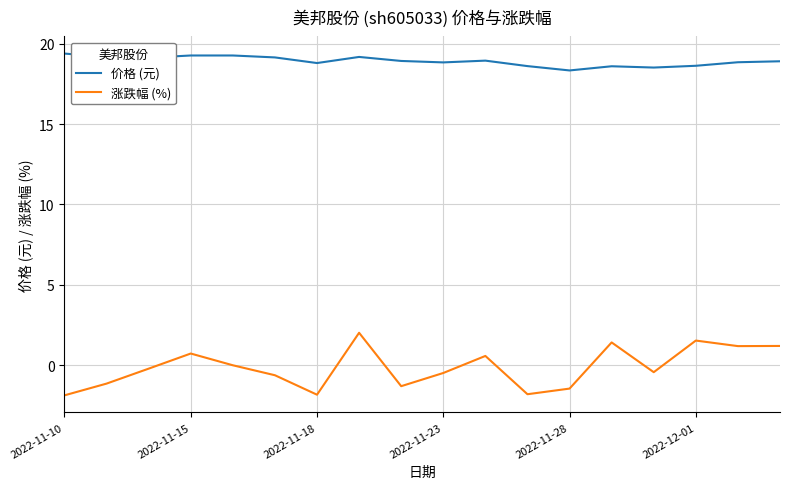

What is the greatest value displayed?

19.4